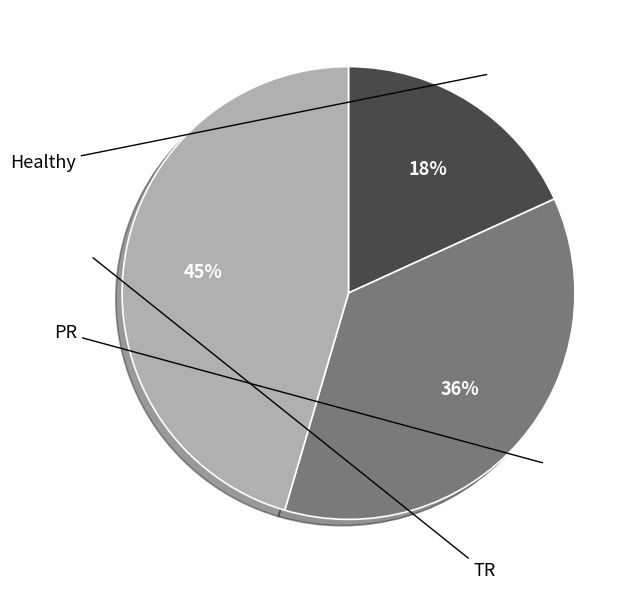

What percentage do TR and Healthy together represent?

63.6%